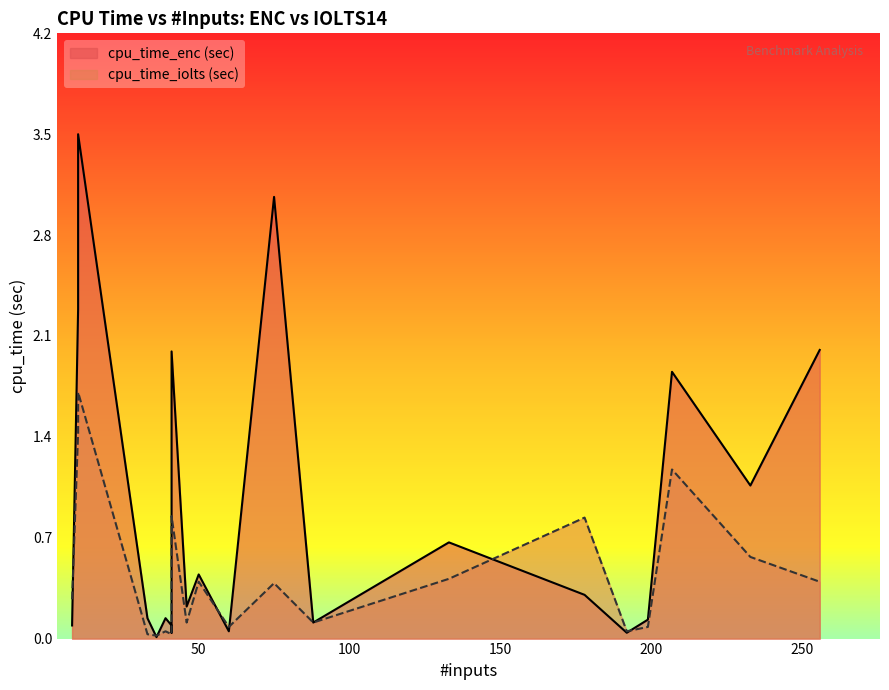

True or false: cpu_time_enc (sec) has more than 2 points higher than both neighbors.

True